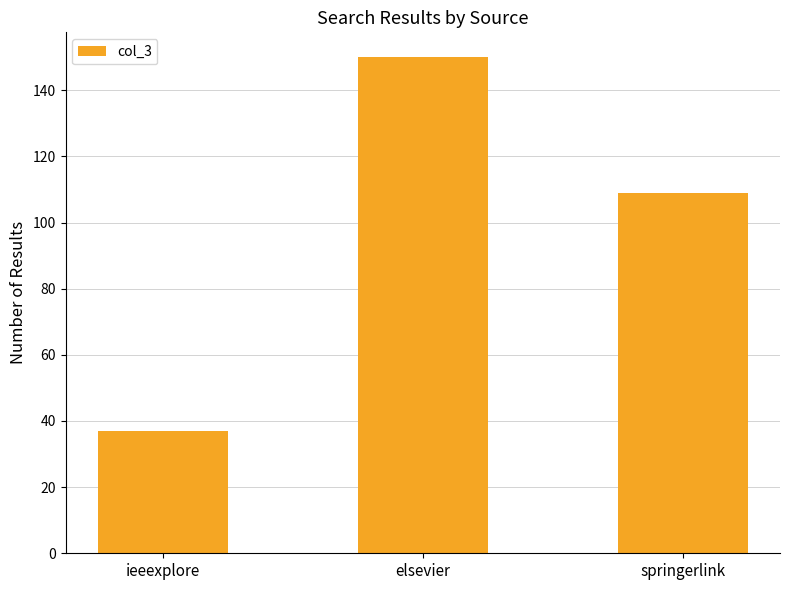

The value at springerlink is 109. True or false?

True